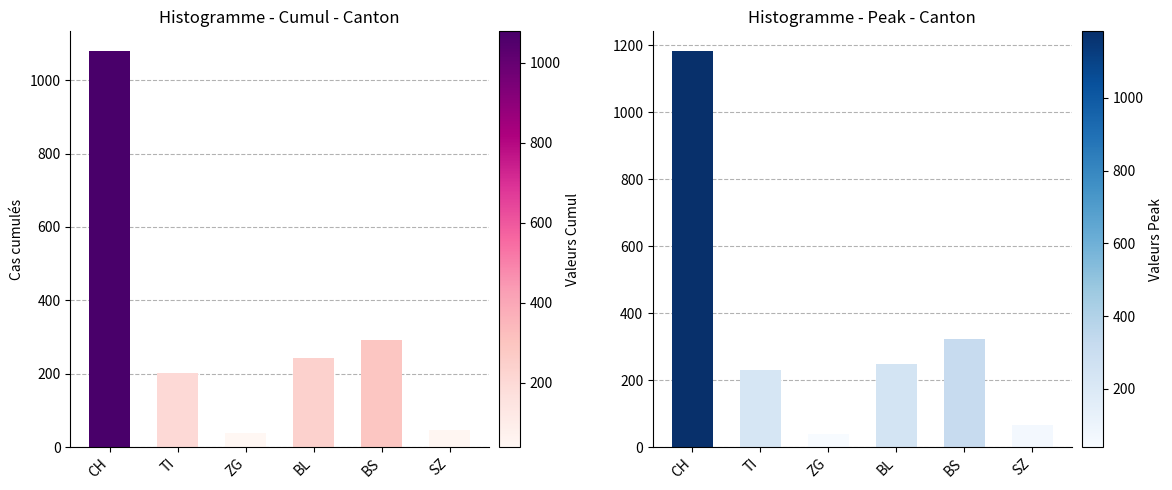

What value does the data have at SZ?

65